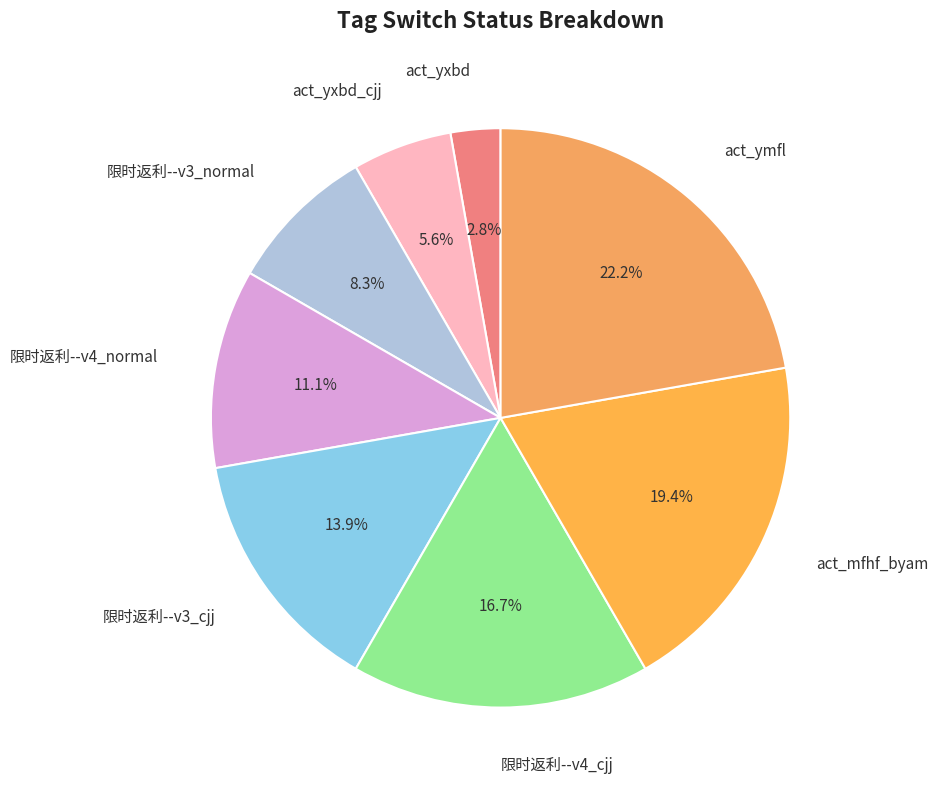

Does any single category account for the majority?

No